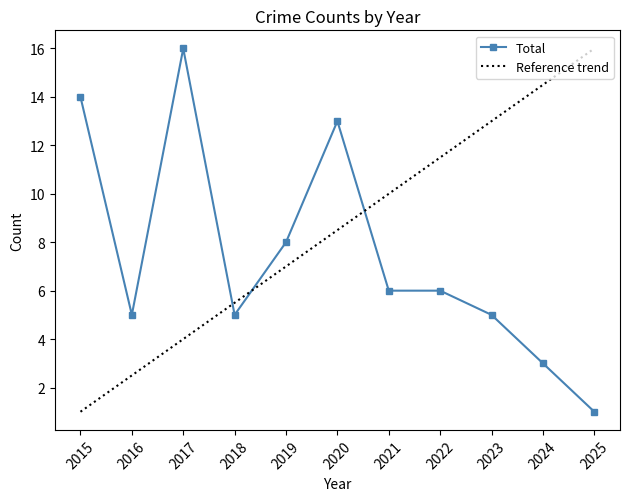

The Total series shows 6 at 2022. True or false?

True